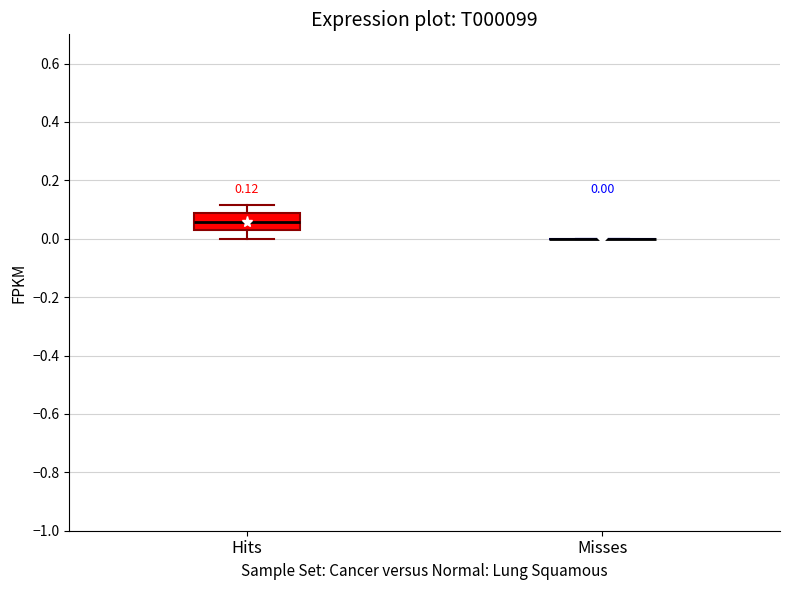

Which box is the tallest, from its lower edge to its upper edge?

Hits